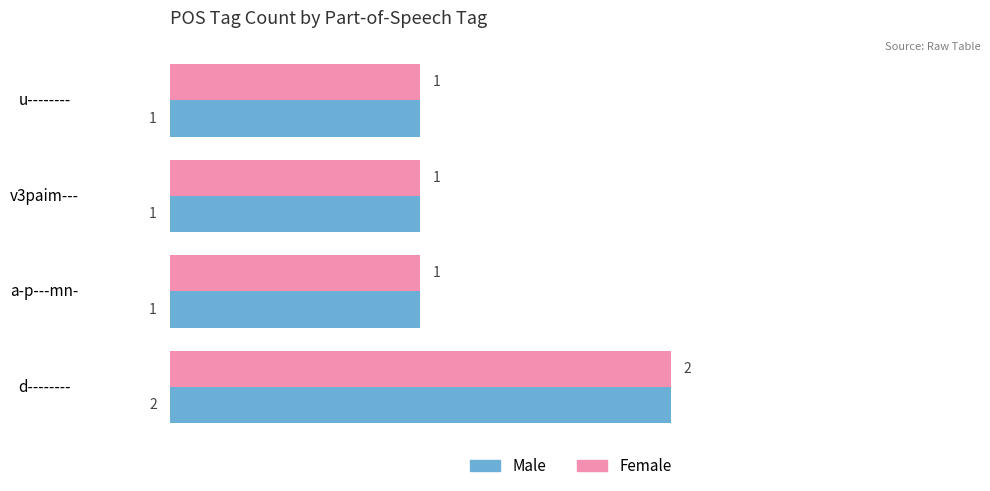

Which category has the highest value in the Female series?

d--------